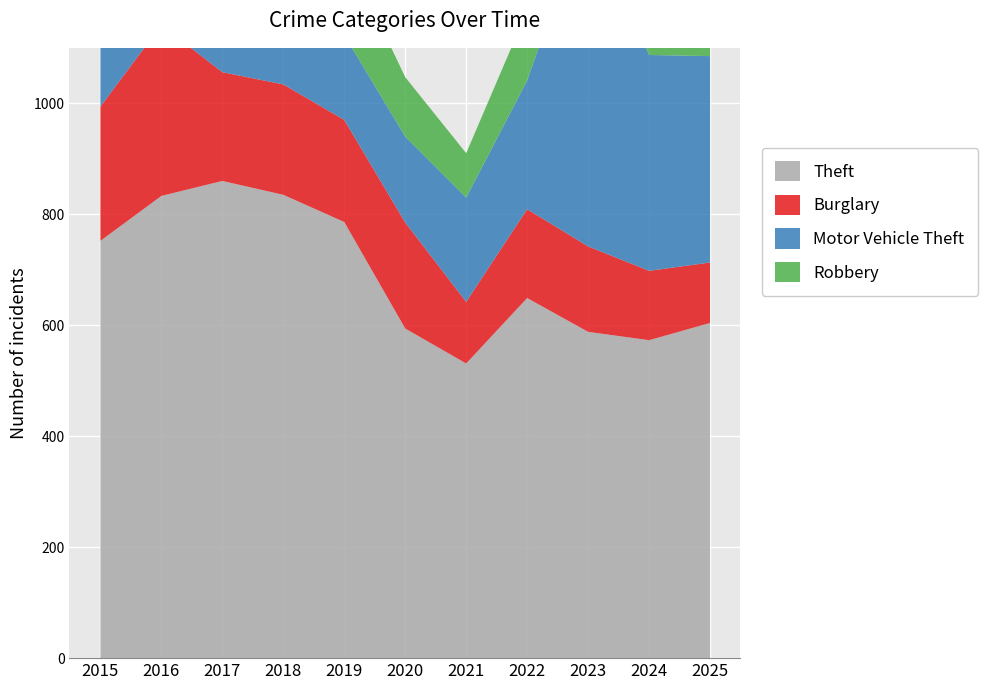

The value of Theft at 2024 is 574. True or false?

True